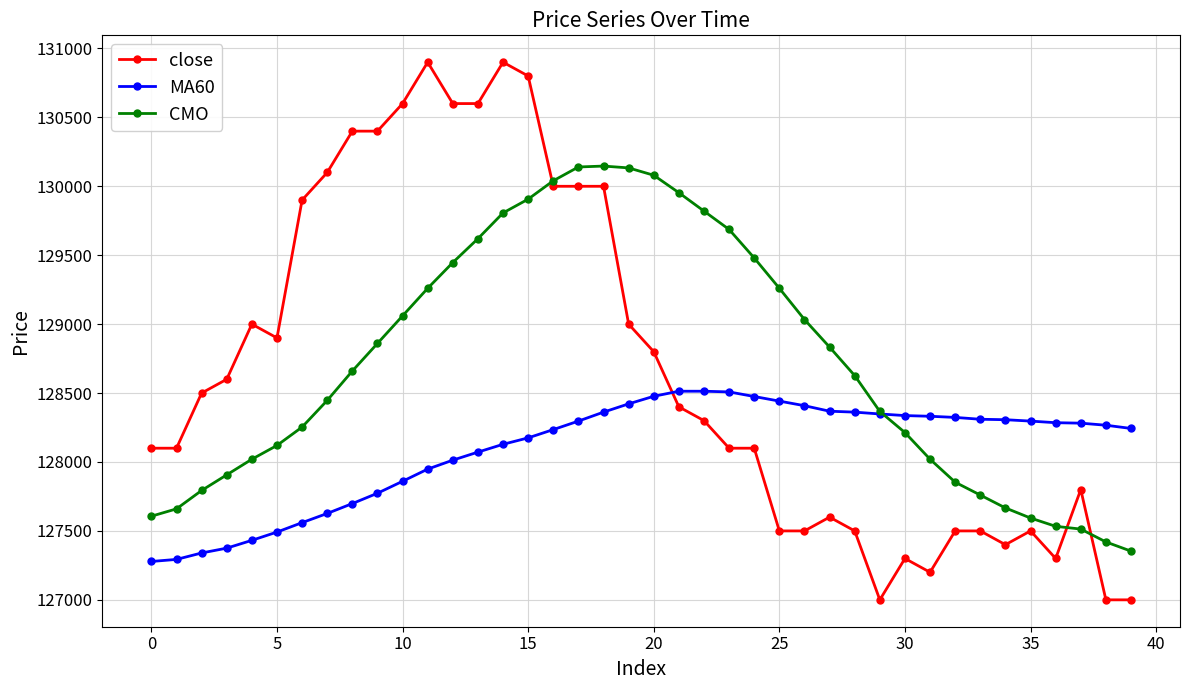

How many times do close and MA60 cross each other?

1